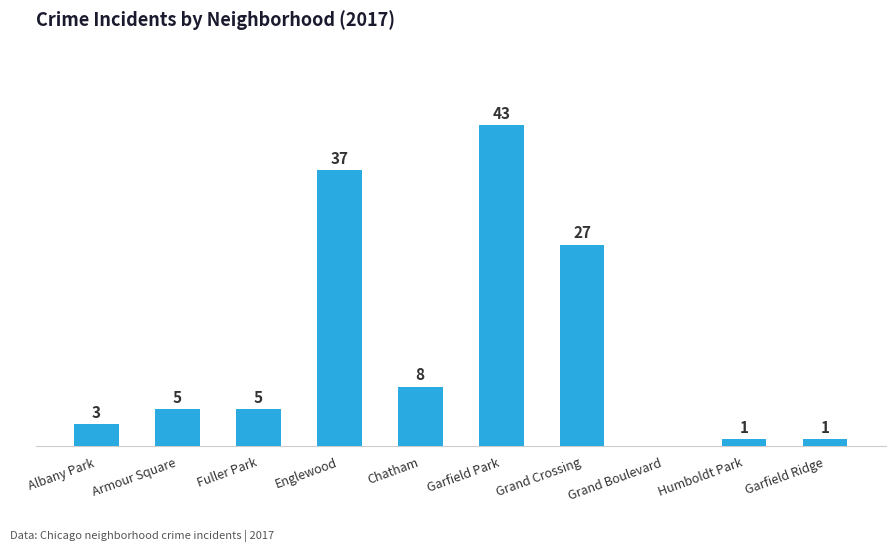

At which category does the chart reach its peak across all series?

Garfield Park